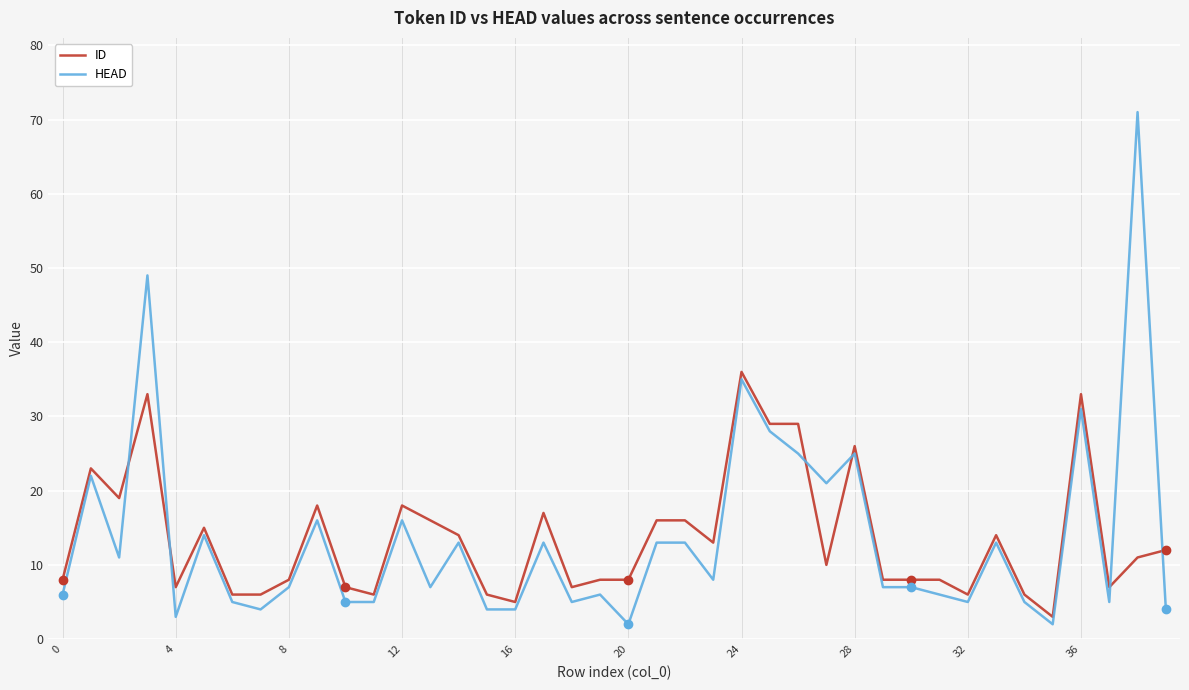

True or false: HEAD and ID cross at least once.

True